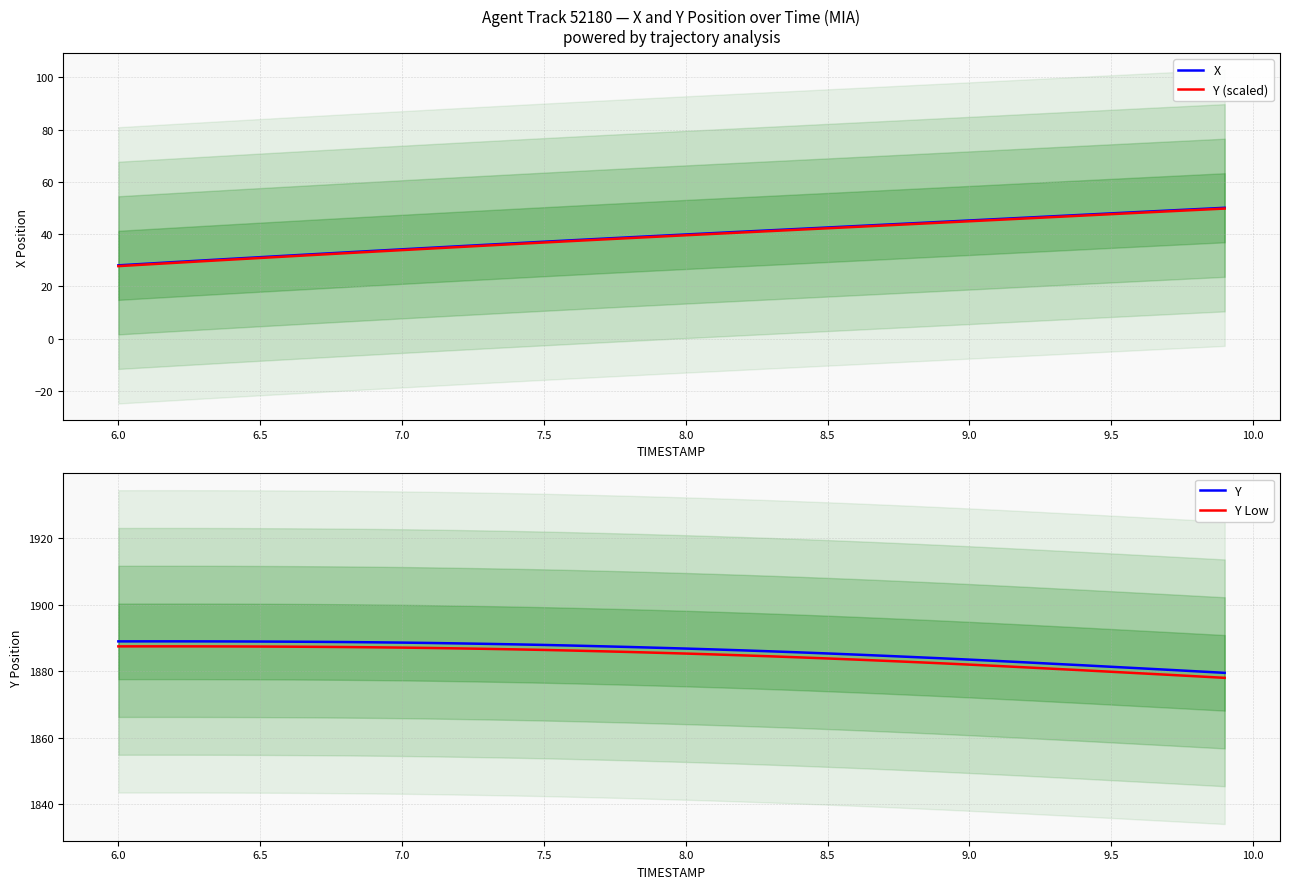

True or false: Y Low and Y (scaled) cross at least once.

False